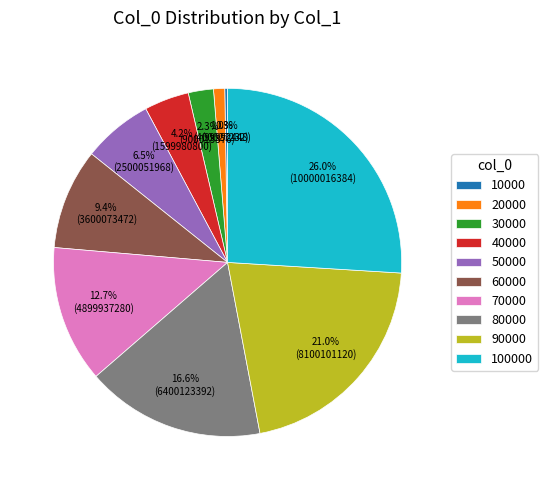

Which has a higher value, 30000 or 80000?

80000